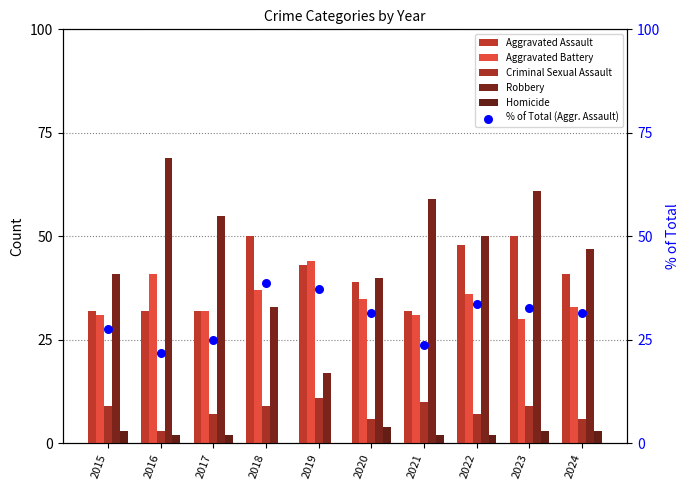

Which series has the largest total across all categories?

Robbery